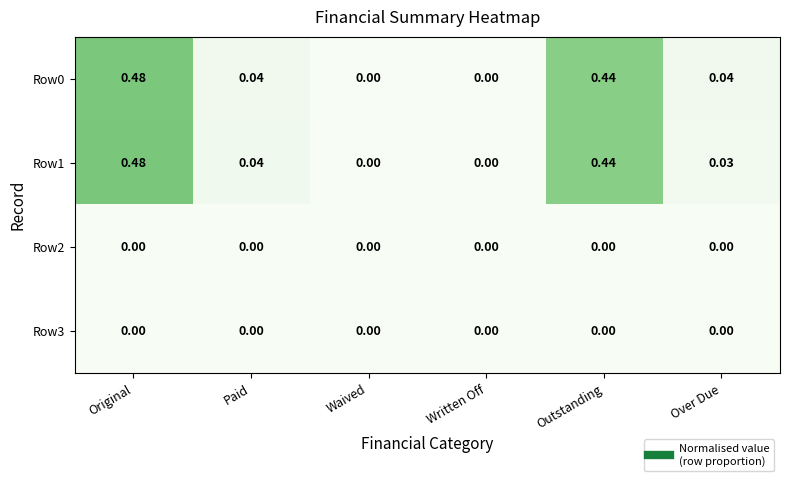

At which category does the chart reach its peak across all series?

Original